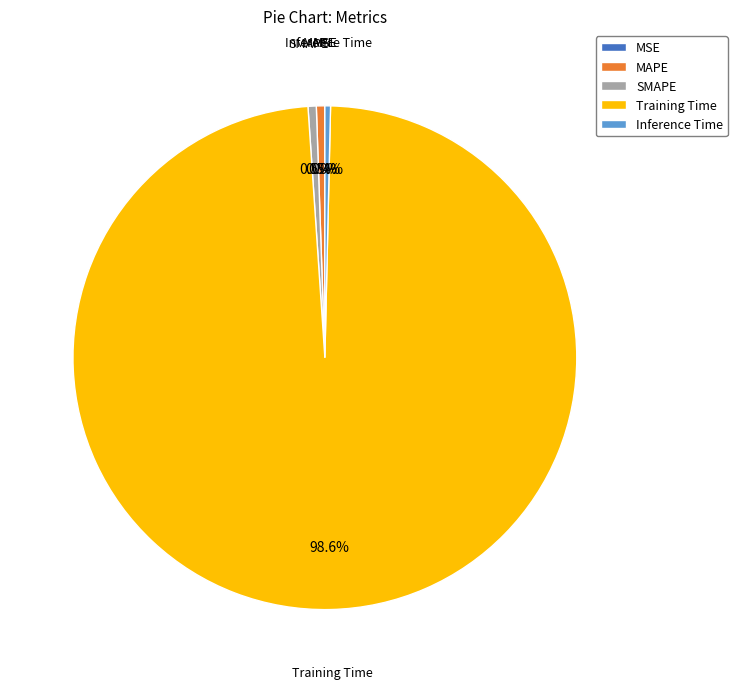

Which has a higher value, Training Time or MAPE?

Training Time